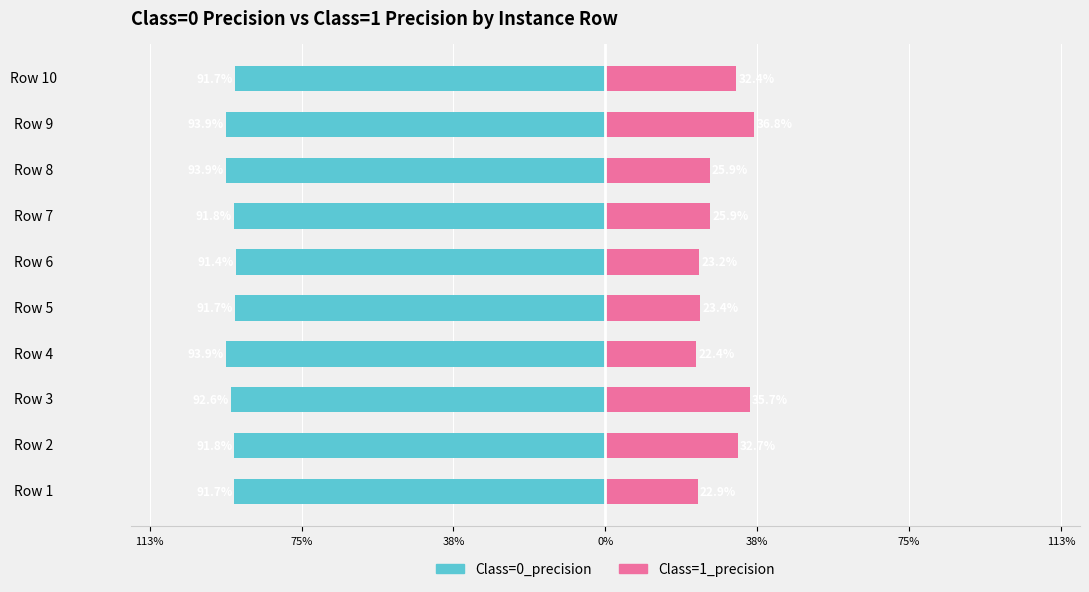

What is the value of the Class=0_precision bar at the 6th from the left?

-0.9